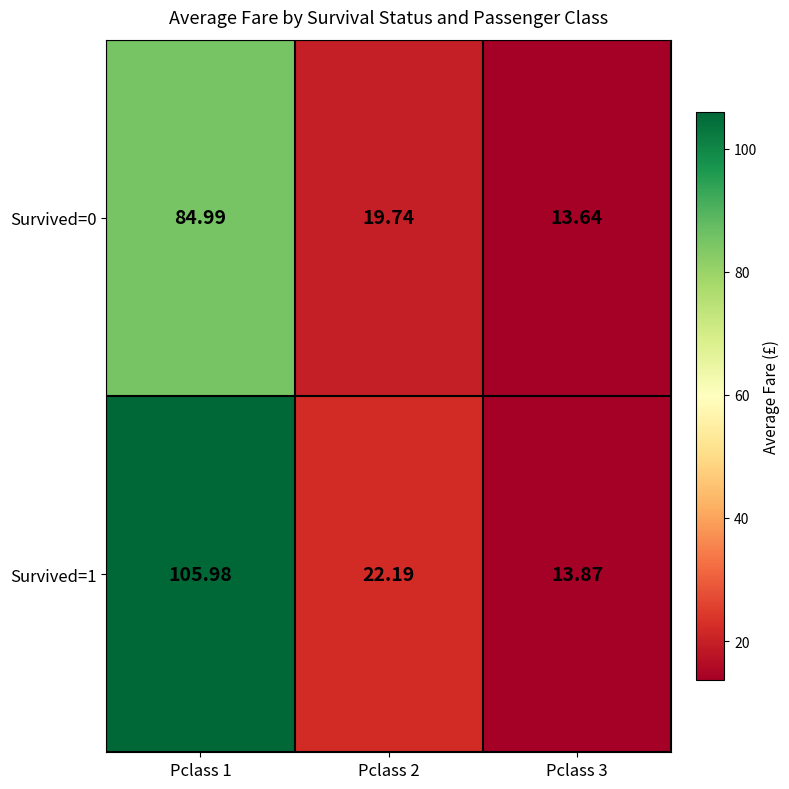

Is the value of Survived=1 at Pclass 2 greater than the value of Survived=0 at Pclass 1?

No